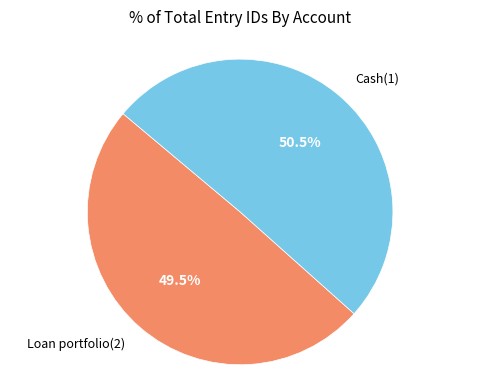

Does any single category account for the majority?

Yes